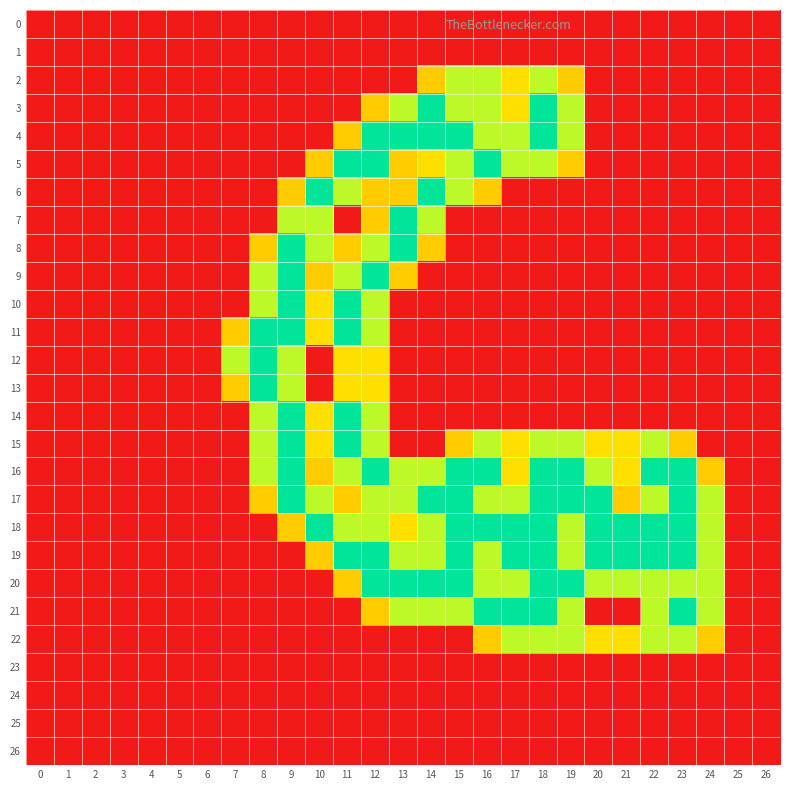

List the series in order of their peak value, lowest first.

0, 1, 23, 24, 25, 26, 2, 22, 3, 4, 5, 6, 7, 8, 9, 10, 11, 12, 13, 14, 15, 16, 17, 18, 19, 20, 21